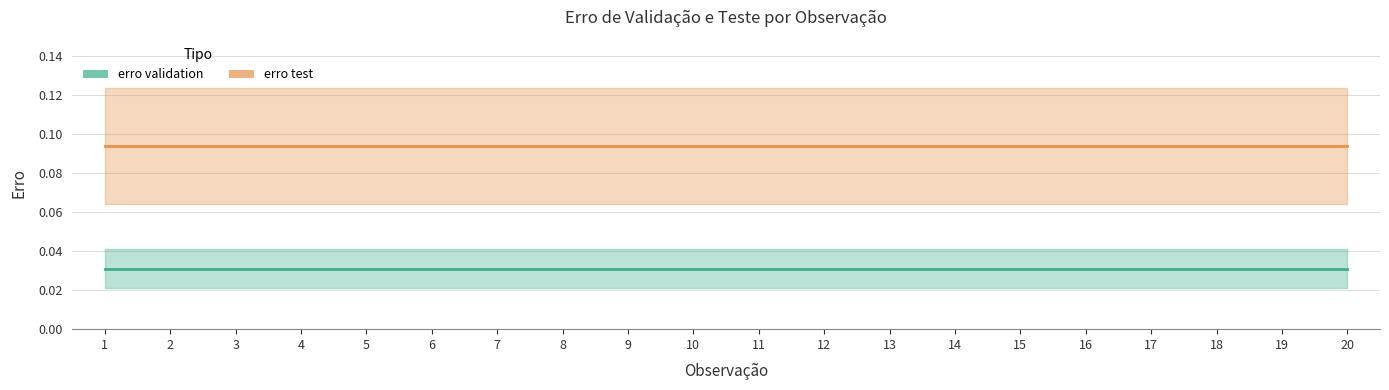

At which label does erro validation (line) reach its minimum?

1